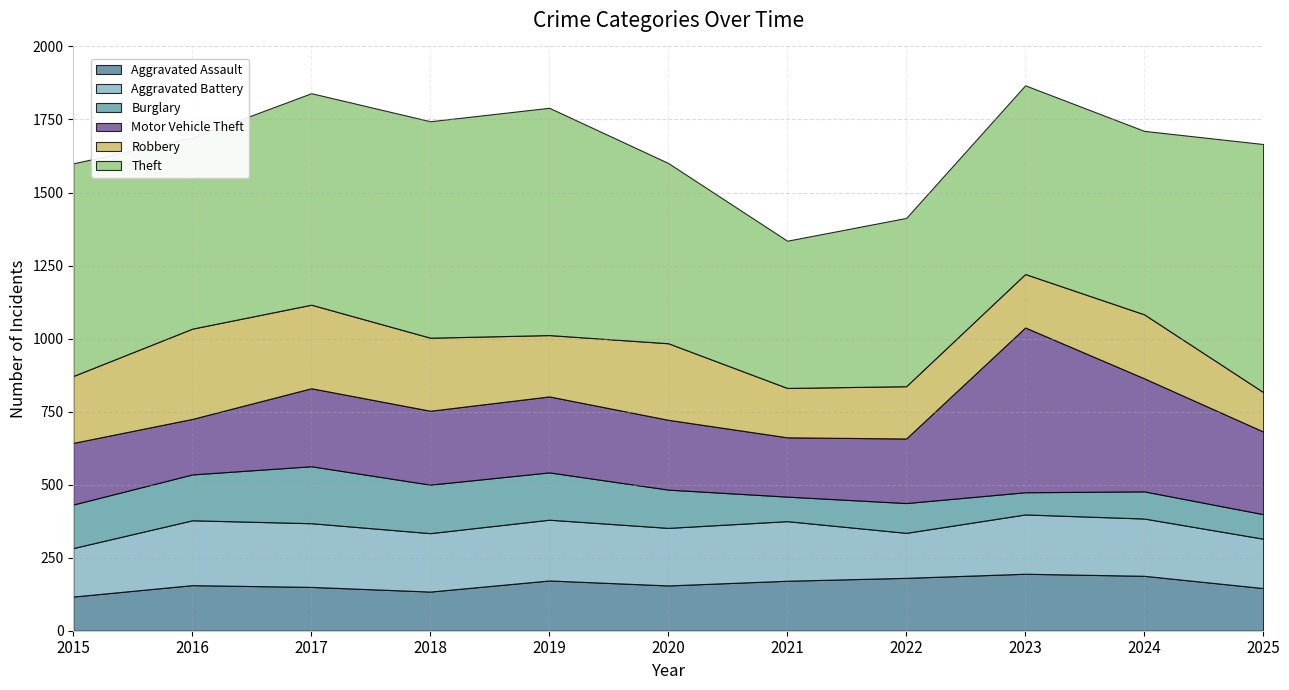

The Burglary series shows 165 at 2022. True or false?

False